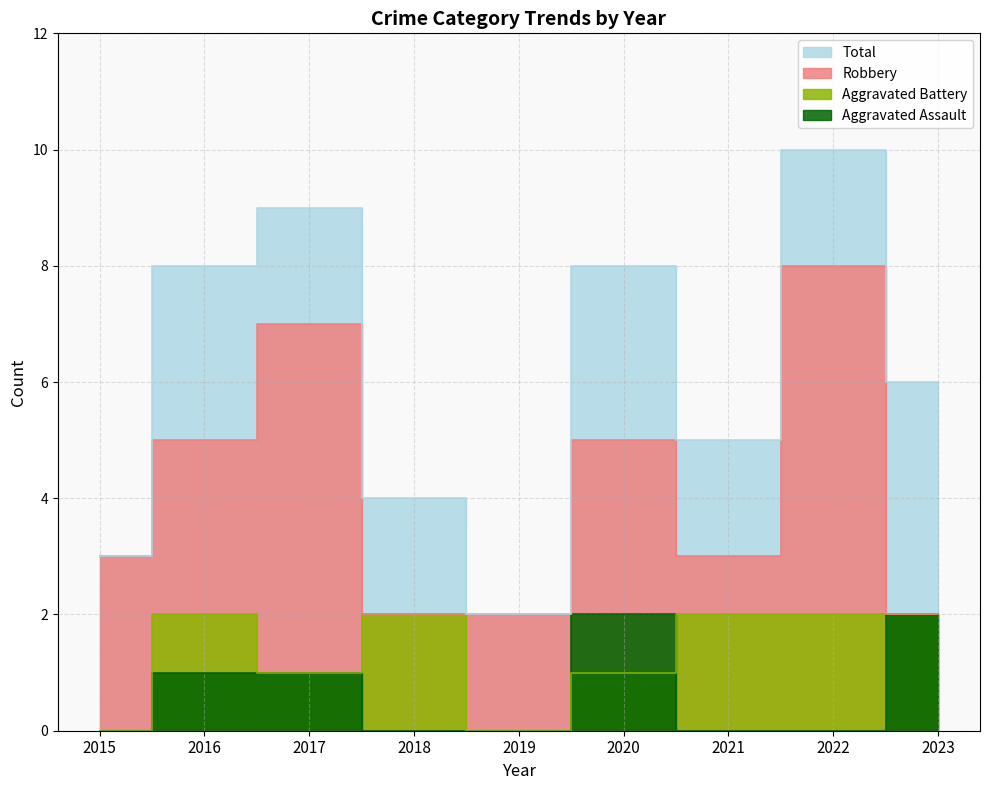

At which category is the sum across all series the highest?

2022